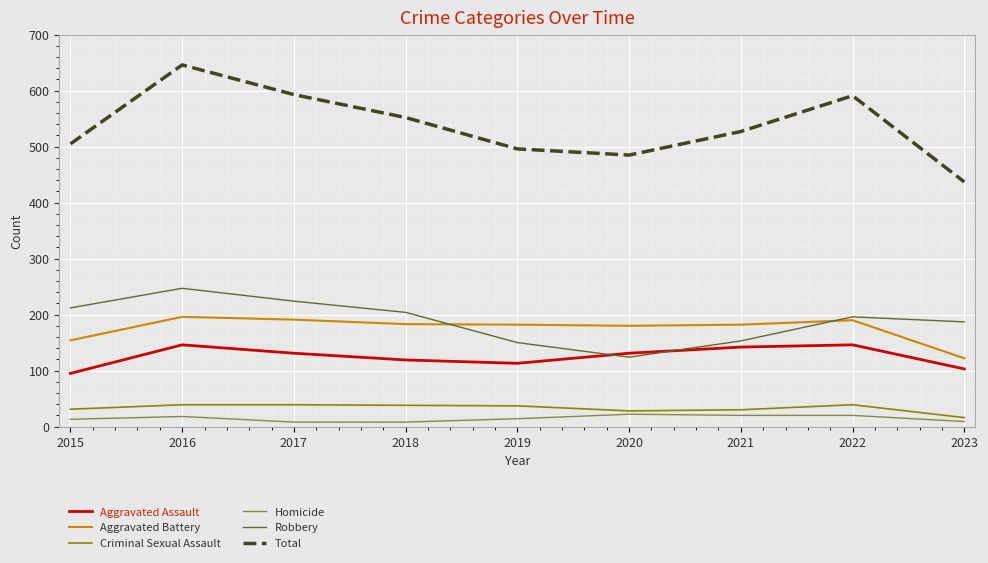

How many values in the Criminal Sexual Assault series are below 37?

4